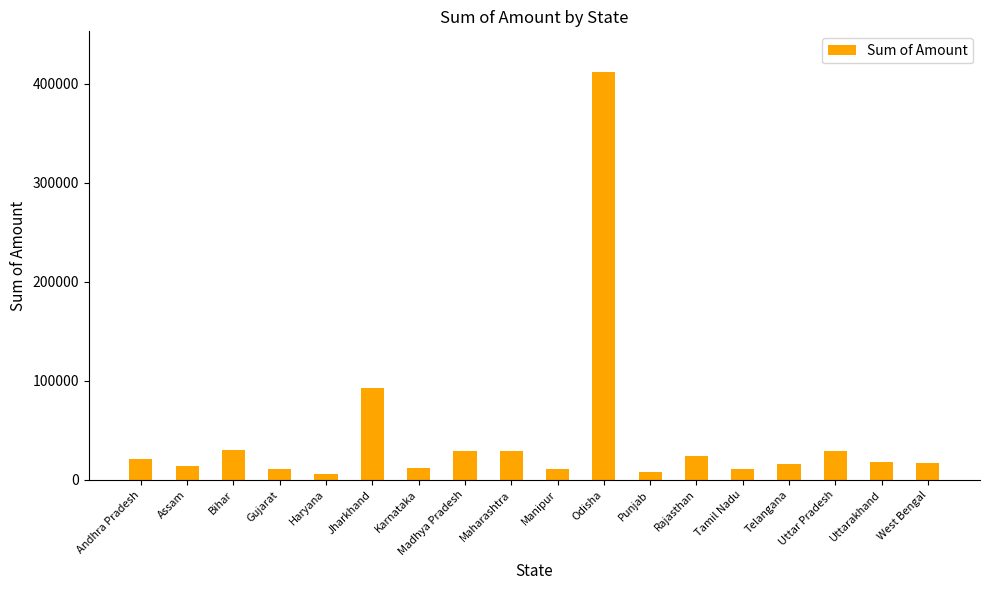

What position from the left is West Bengal?

18